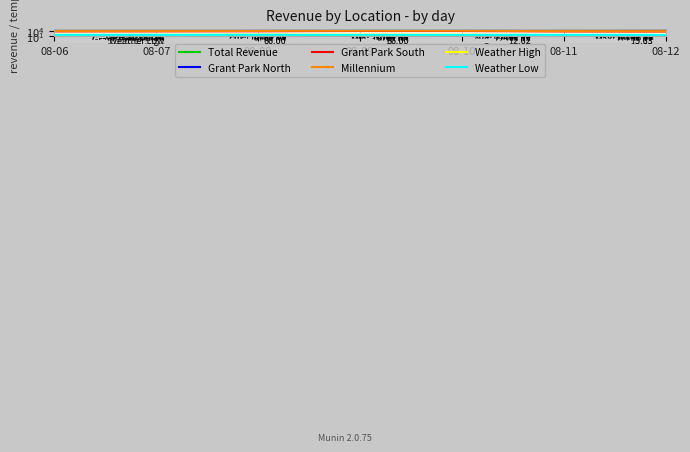

What is the approximate value of Millennium at 08-06?

10877.8